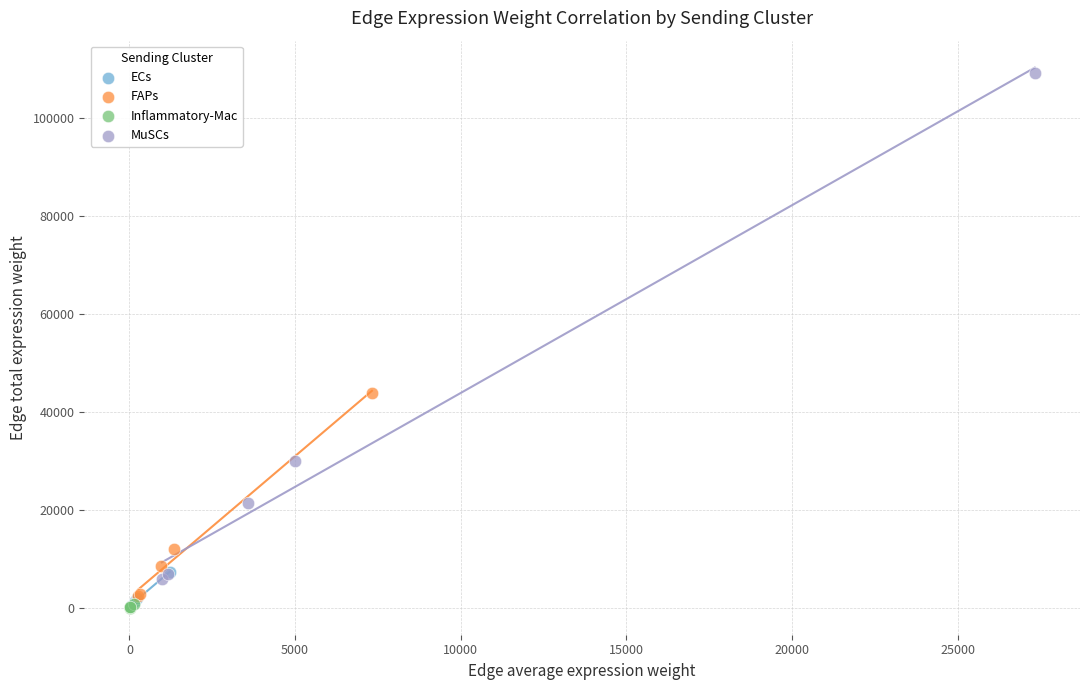

Which series has the widest spread of Y values?

MuSCs